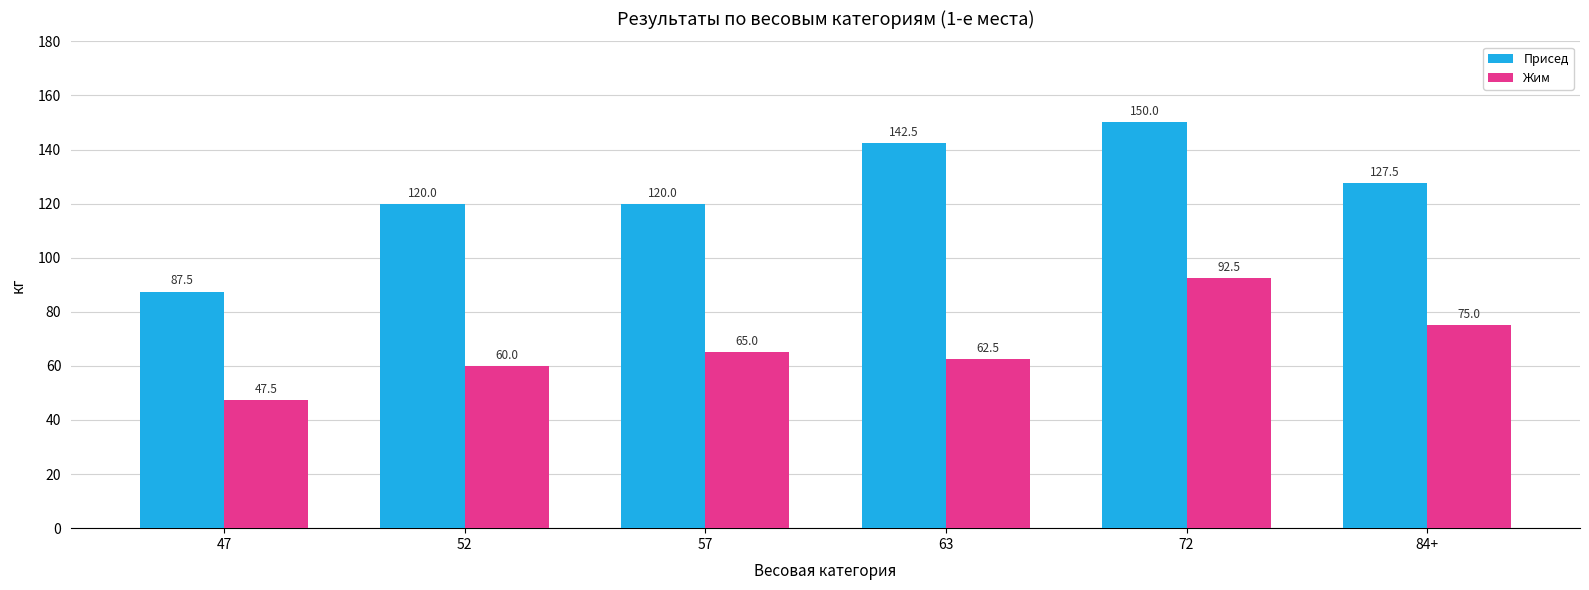

Reading left to right, extract all data points from this chart.

Присед: 87.5	120.0	120.0	142.5	150.0	127.5
Жим: 47.5	60.0	65.0	62.5	92.5	75.0